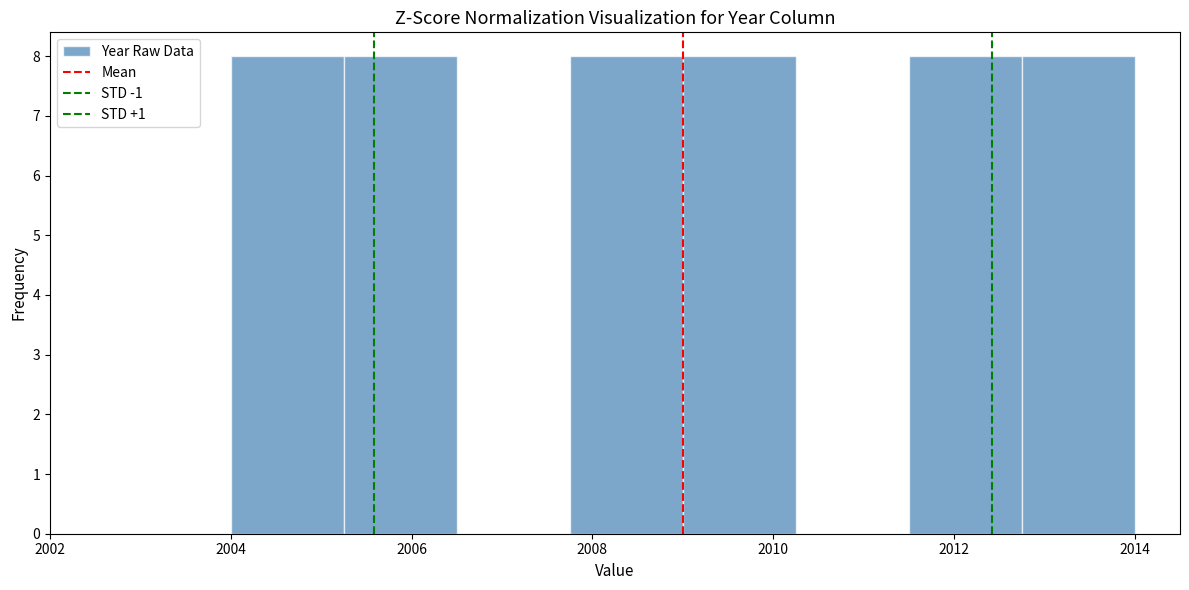

How tall is the bar that spans 2005.25 to 2006.50 on the x-axis? Neither the bar edges nor the heights are printed on the chart, so give them approximately, as read against the axes.

8